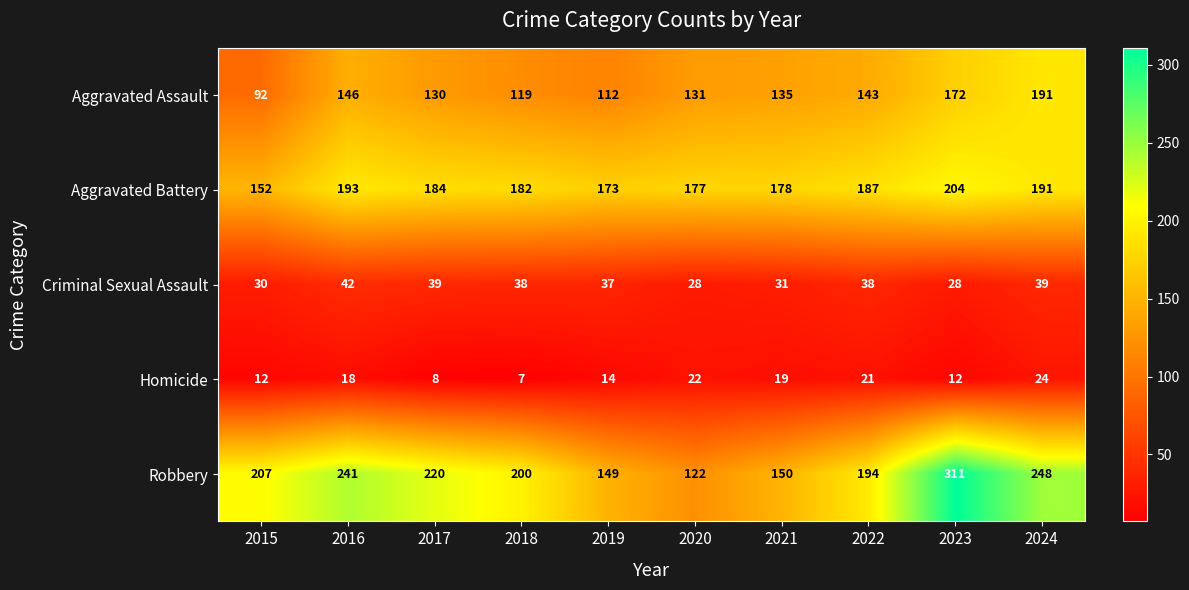

What is the spread (max minus min) of values at 2021?

159